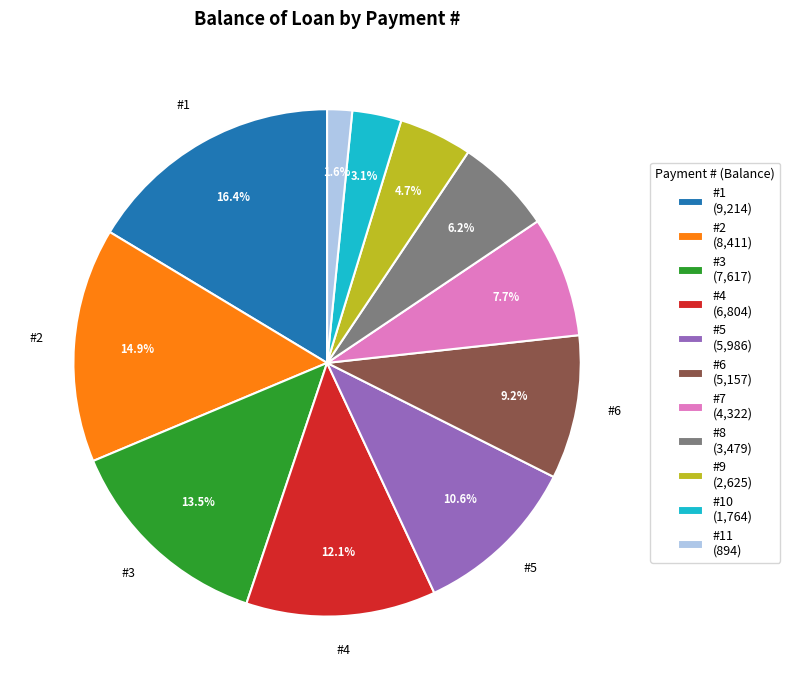

Count the number of slices in the pie.

11